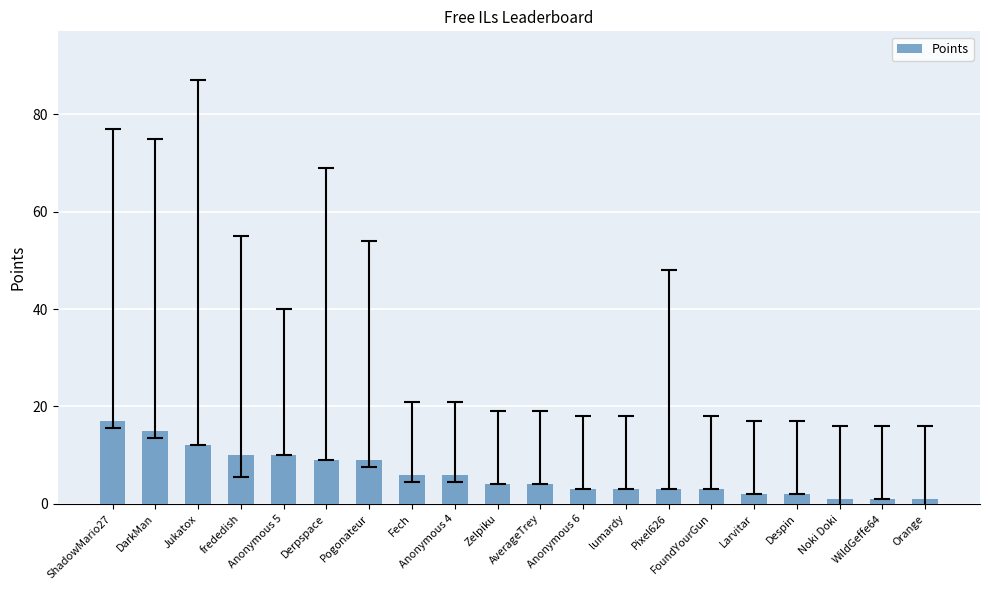

What is the maximum value shown in the chart?

17